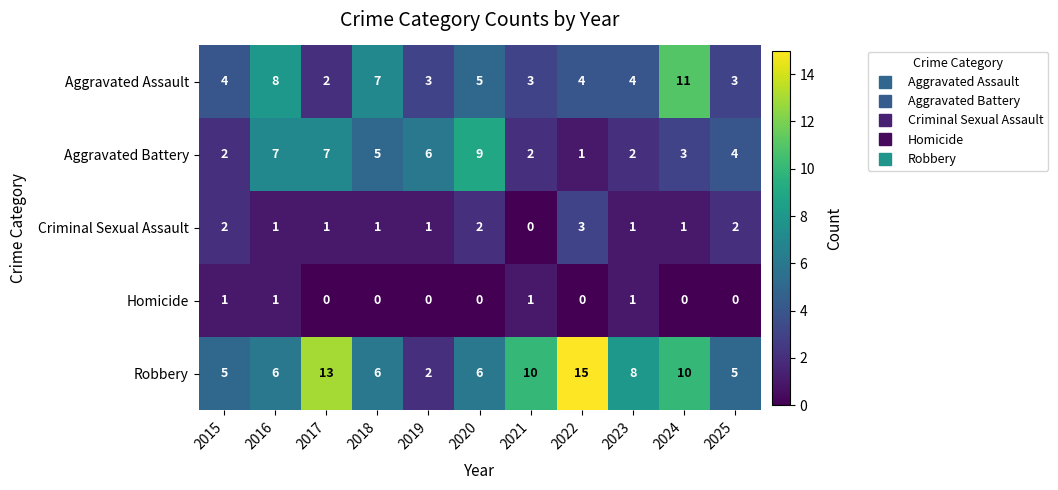

Which series has the largest range (max minus min)?

Robbery